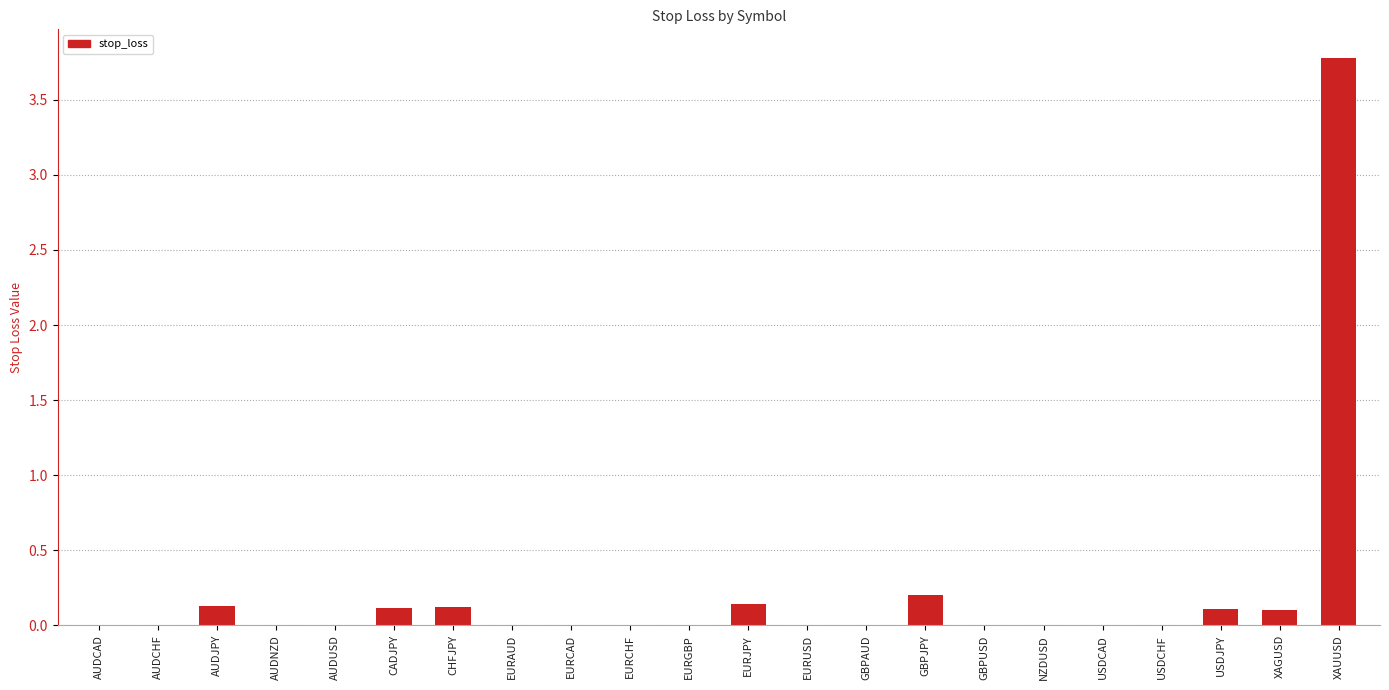

Which category has the highest value across all series?

XAUUSD